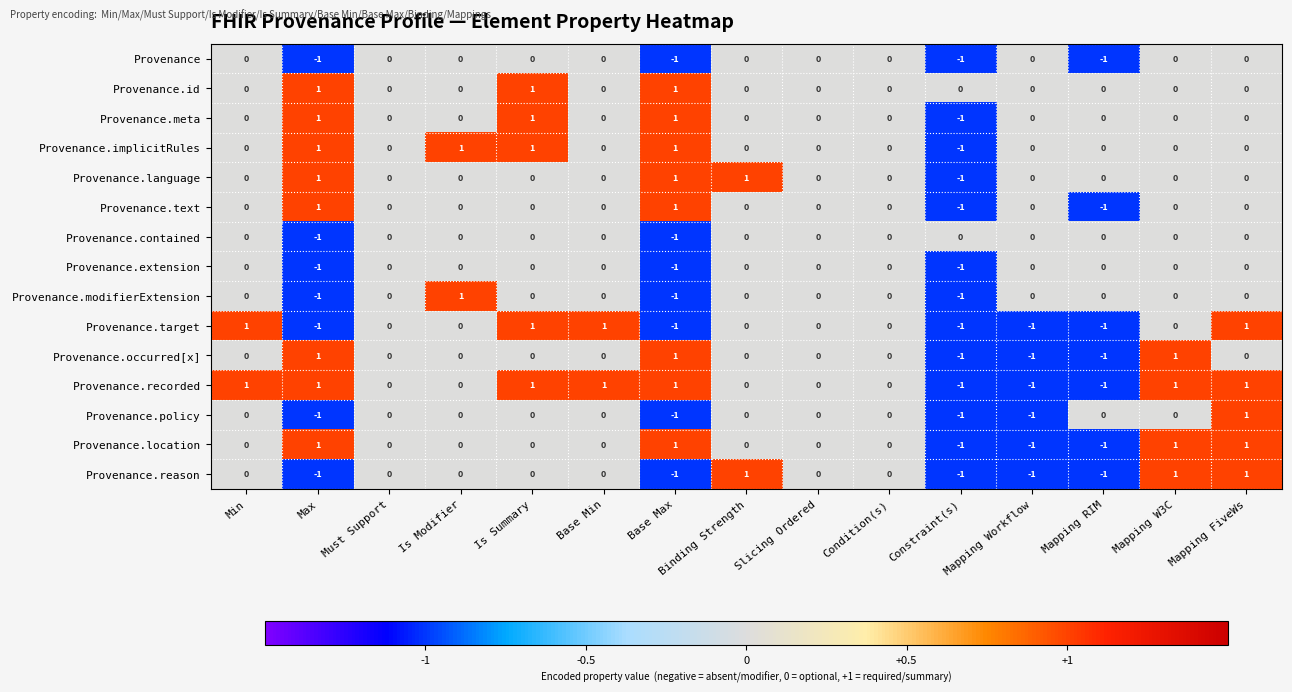

Is it true that Provenance equals 0 at Min?

True